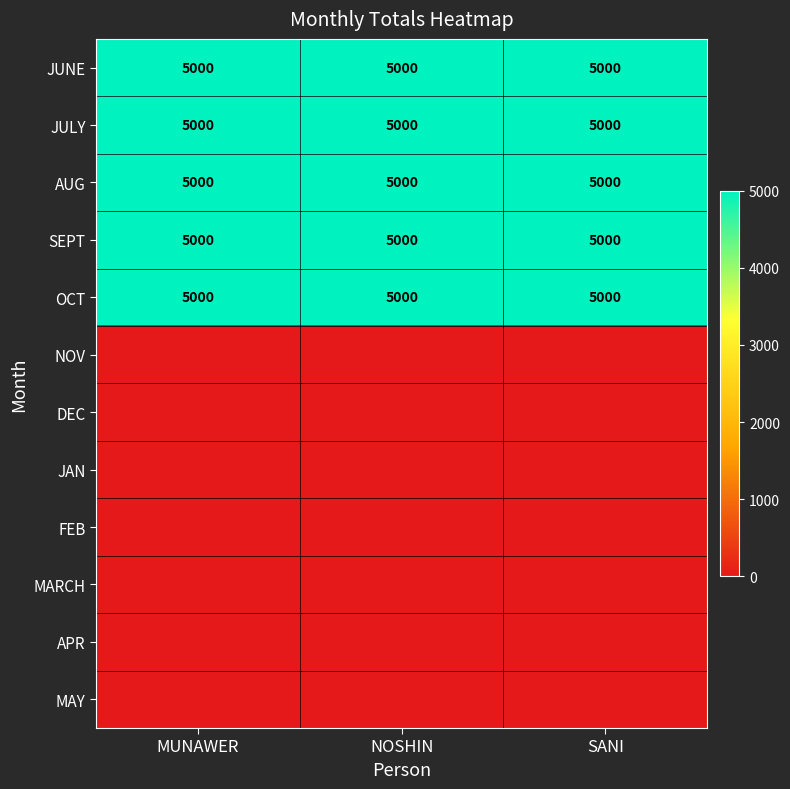

True or false: OCT has a value of 5000 at MUNAWER.

True